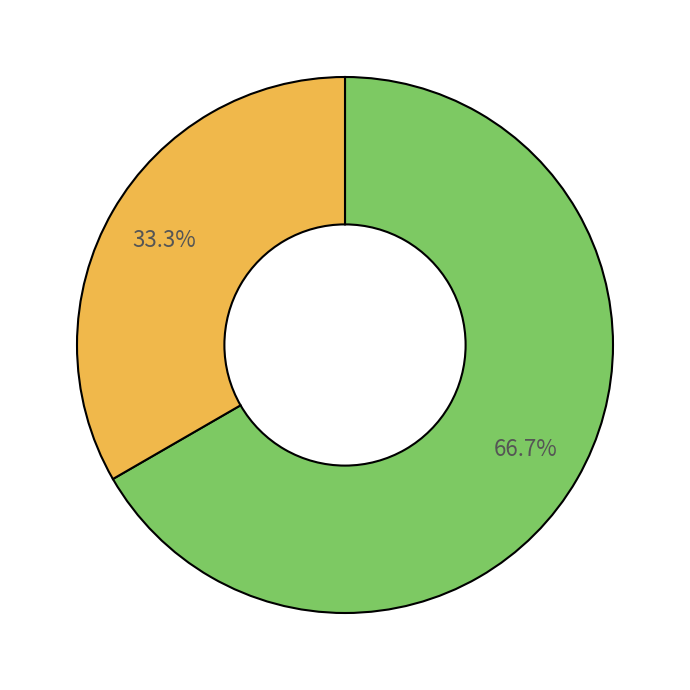

Is there a majority slice in this chart?

Yes